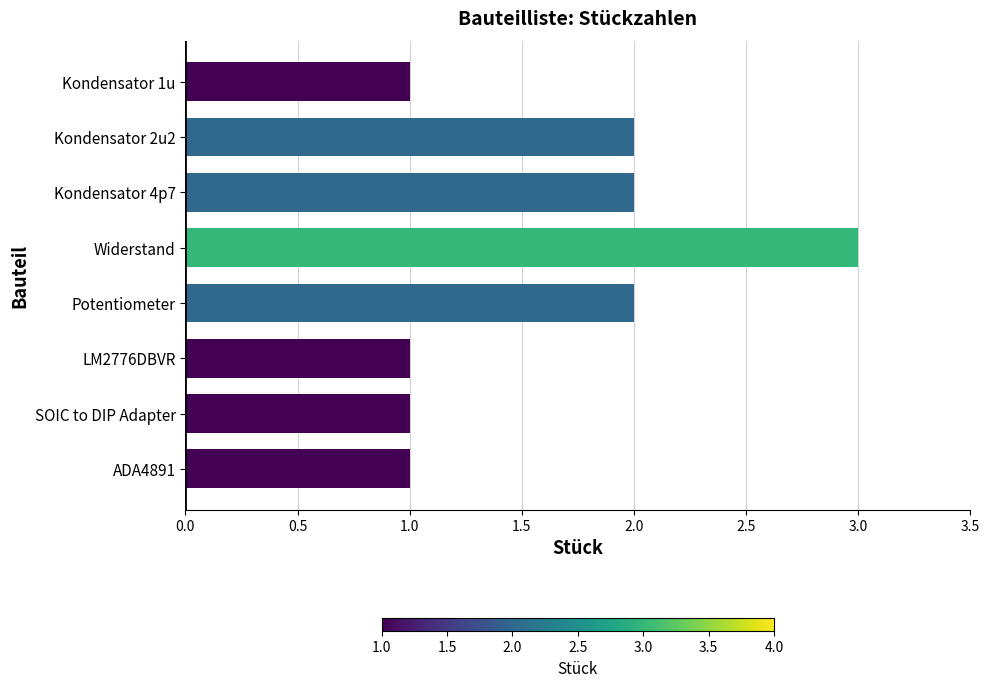

Reading top to bottom, transcribe all the data shown in this chart.

Kondensator 1u=1	Kondensator 2u2=2	Kondensator 4p7=2	Widerstand=3	Potentiometer=2	LM2776DBVR=1	SOIC to DIP Adapter=1	ADA4891=1